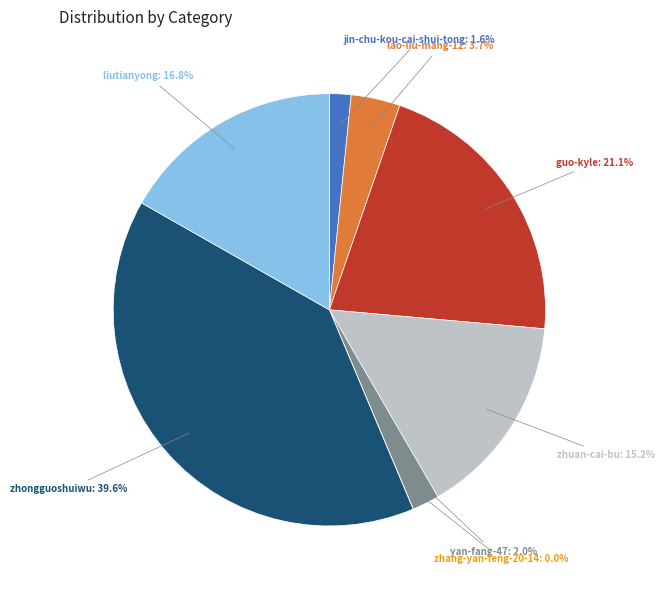

Does any single category account for the majority?

No